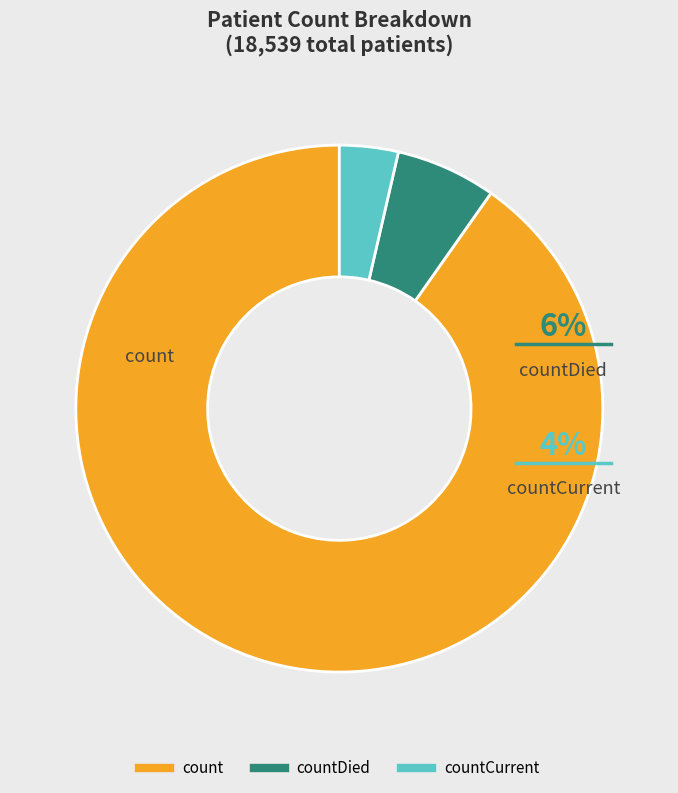

To the nearest percent, what percentage of the pie is countDied?

6%